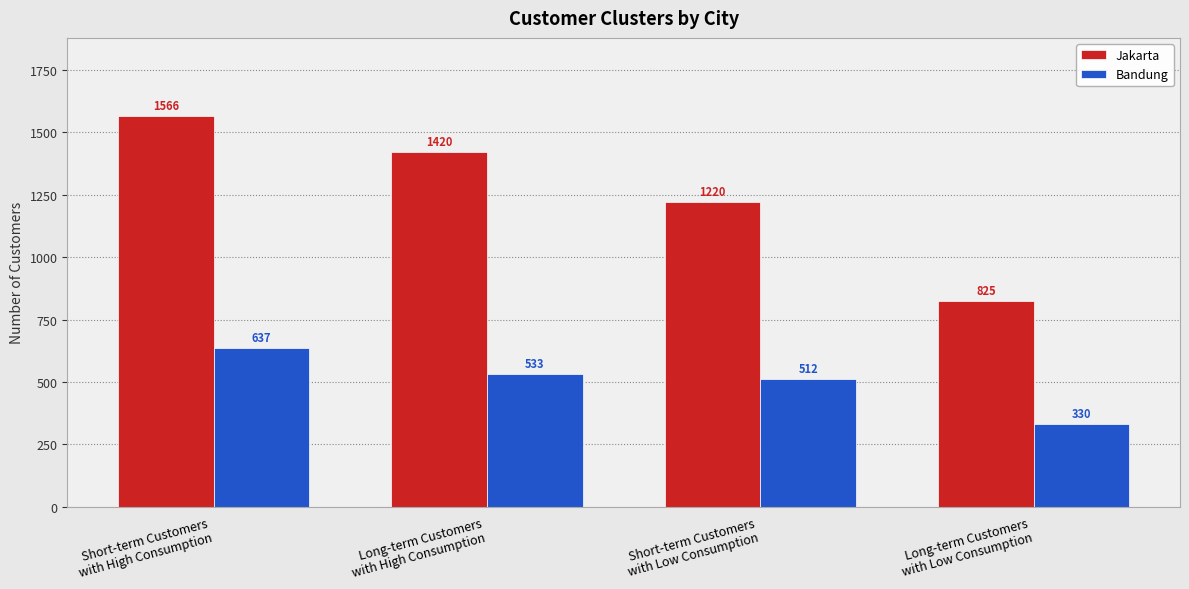

What is the smallest value displayed?

330